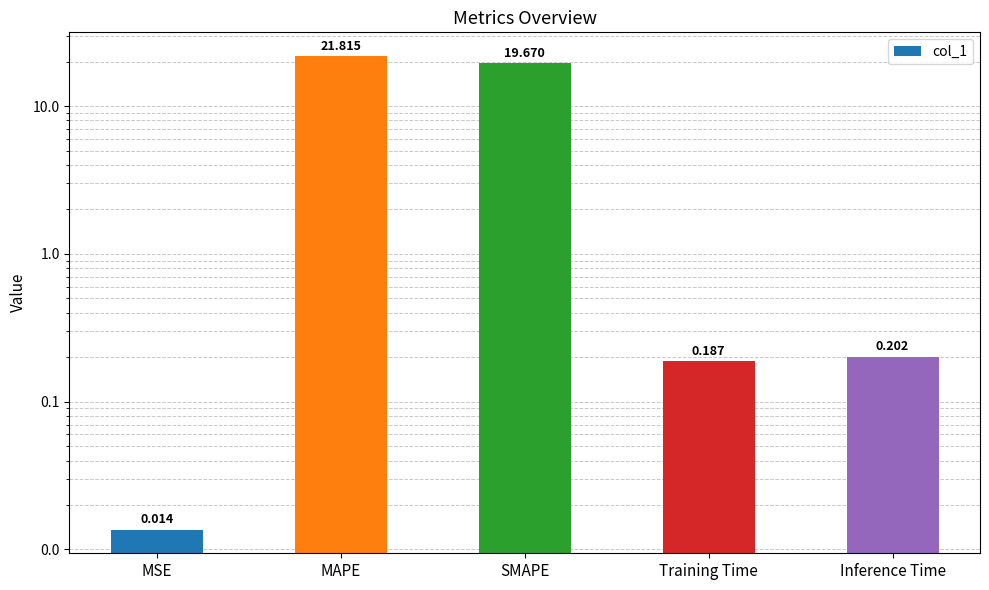

What is the difference between the values at MAPE and SMAPE?

2.1